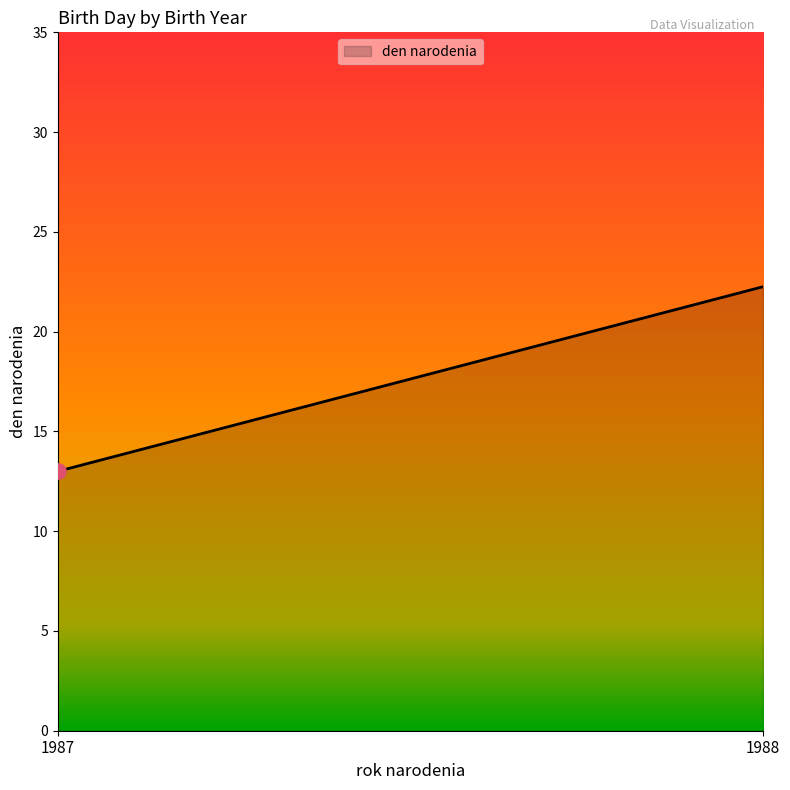

What is the ratio of the value at 1988 to the value at 1988?

1.0